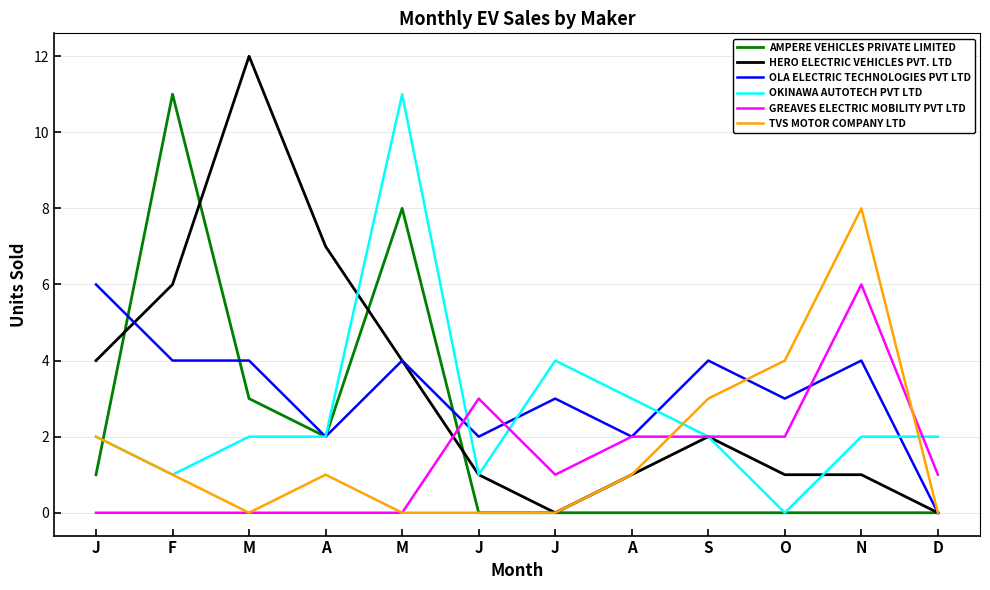

Is the value of GREAVES ELECTRIC MOBILITY PVT LTD at M greater than the value of HERO ELECTRIC VEHICLES PVT. LTD at N?

No